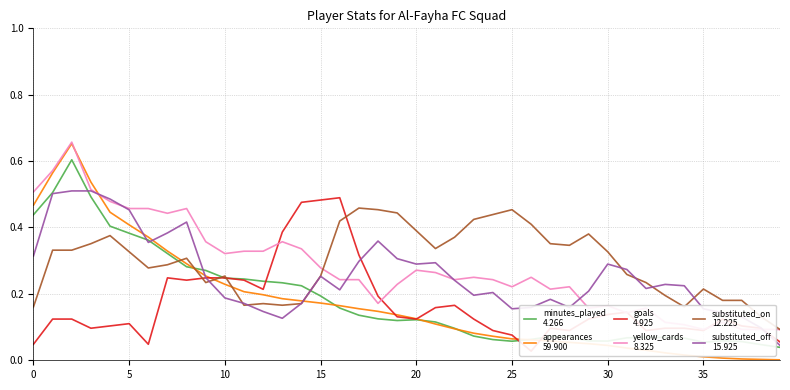

What is the value of the yellow_cards
8.325 point at the 31st from the left?

0.5